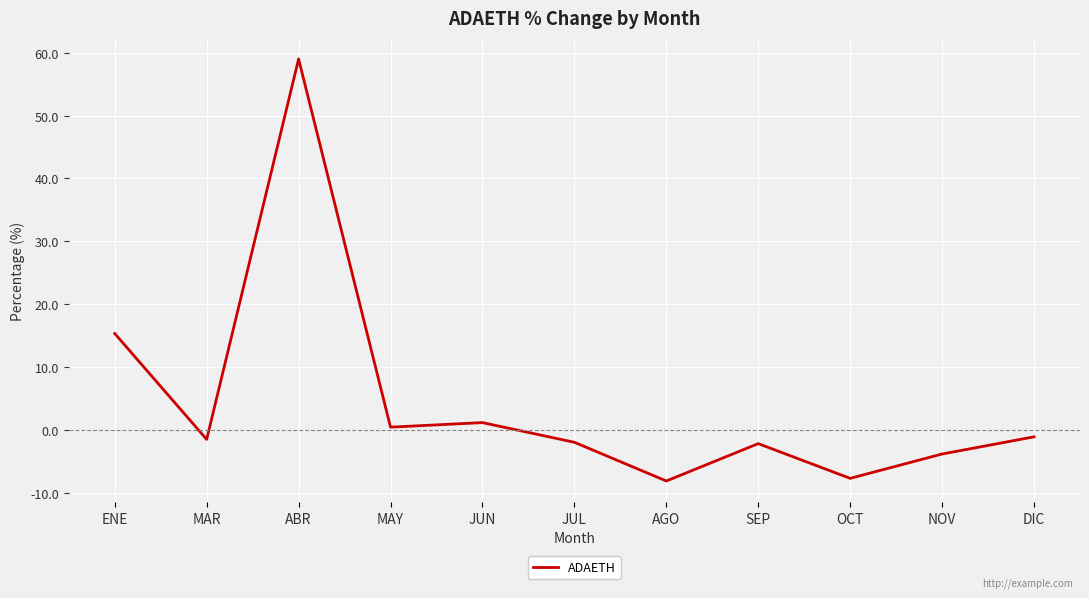

At which category does the data reach its first local peak?

ABR